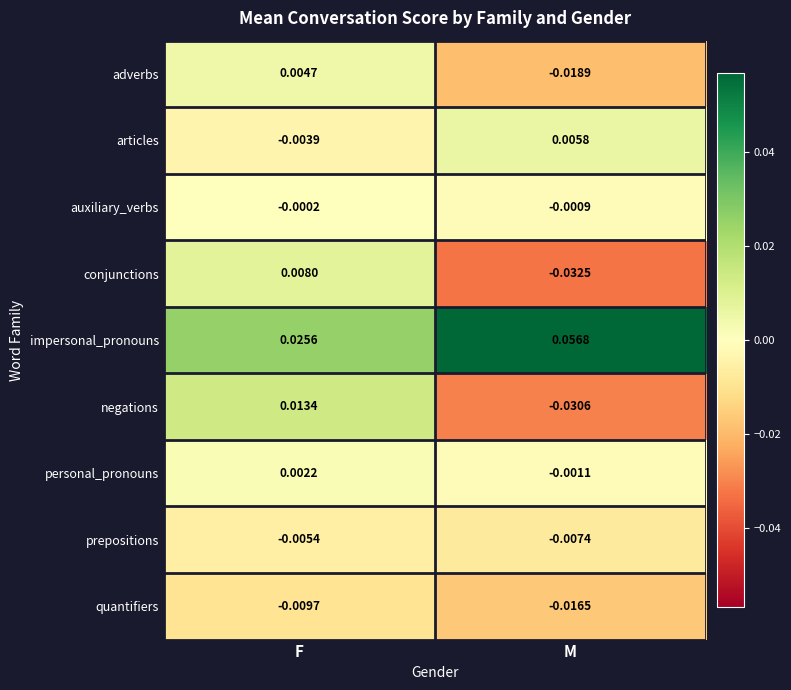

Which category has the highest value across all series?

M